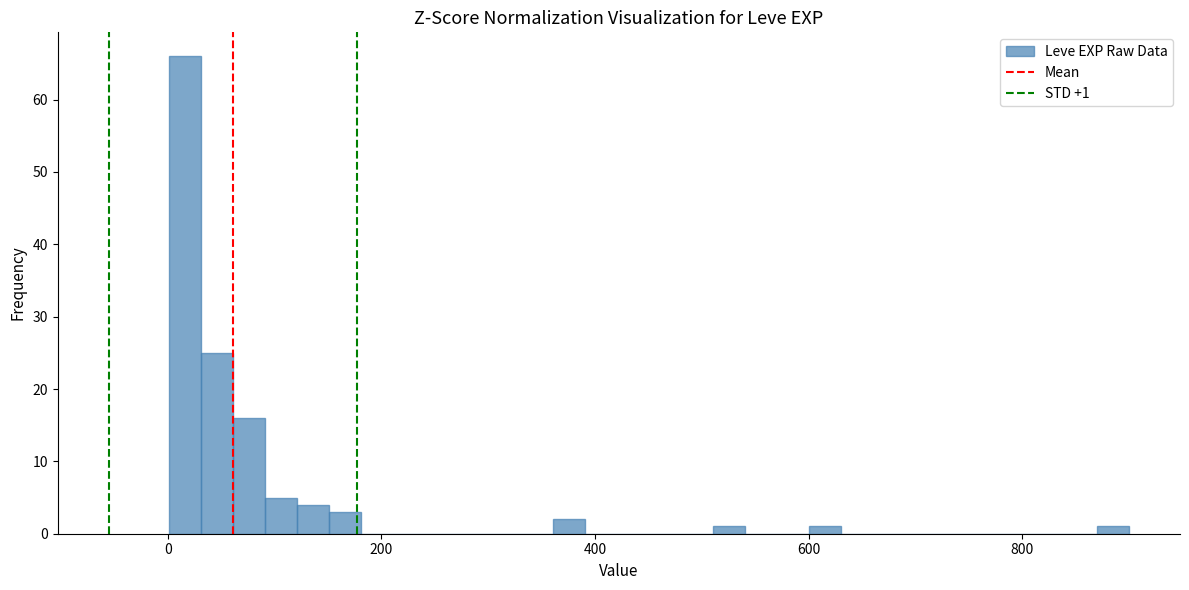

Around what value on the x-axis is the tallest bar? Give the approximate position of its centre, as read against the axis.

20